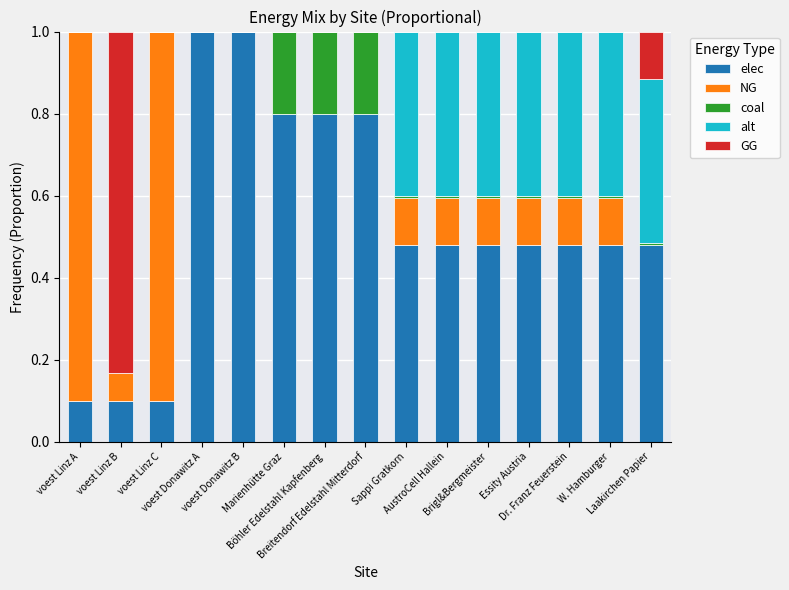

What is the maximum value for elec?

1.0